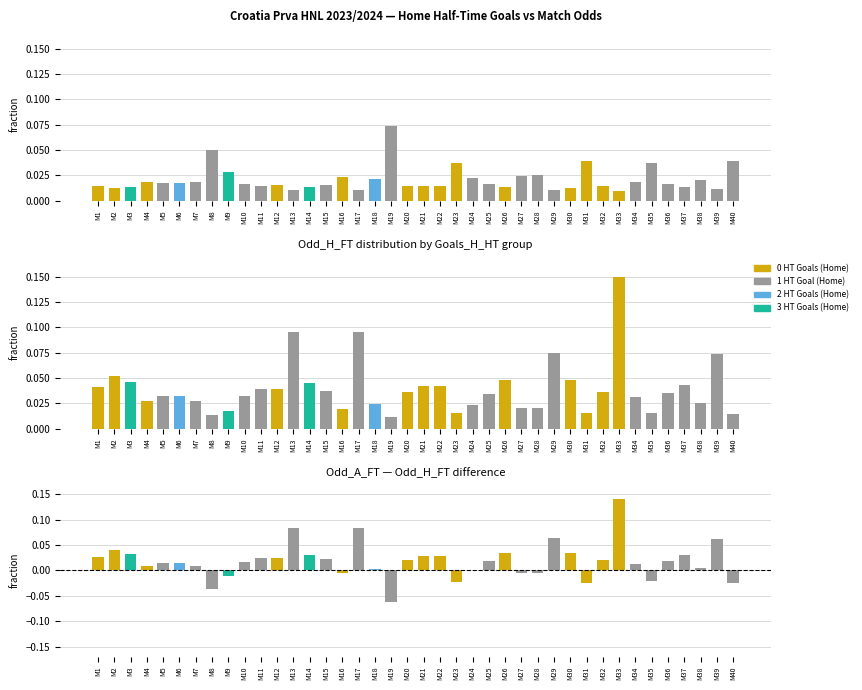

Rank the series by their maximum value, from highest to lowest.

Odd_A_FT, Odd_A_FT - Odd_H_FT, Odd_H_FT